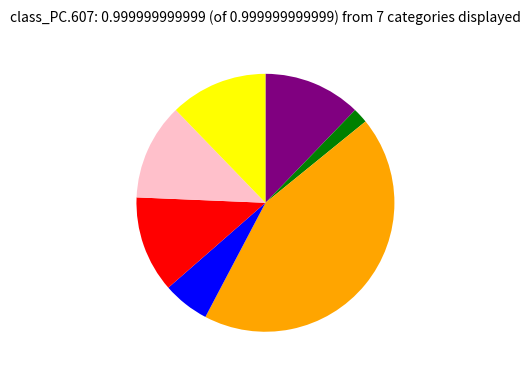

How many slices are in this pie chart?

7